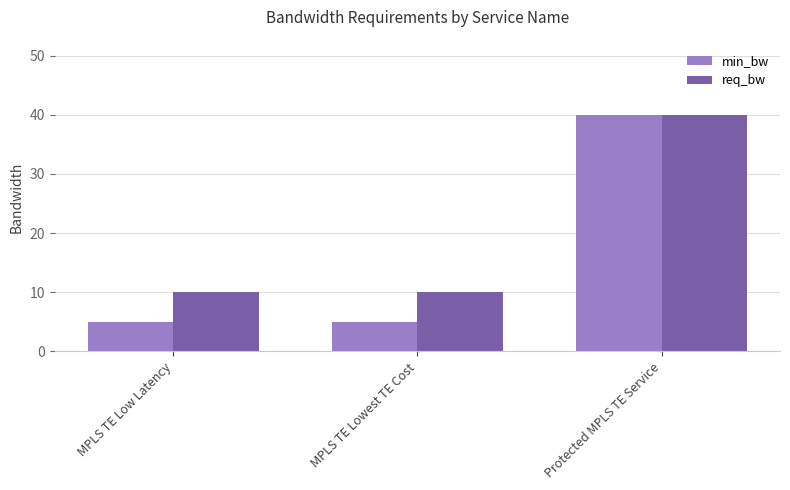

List the series in order of their overall mean, lowest first.

min_bw, req_bw